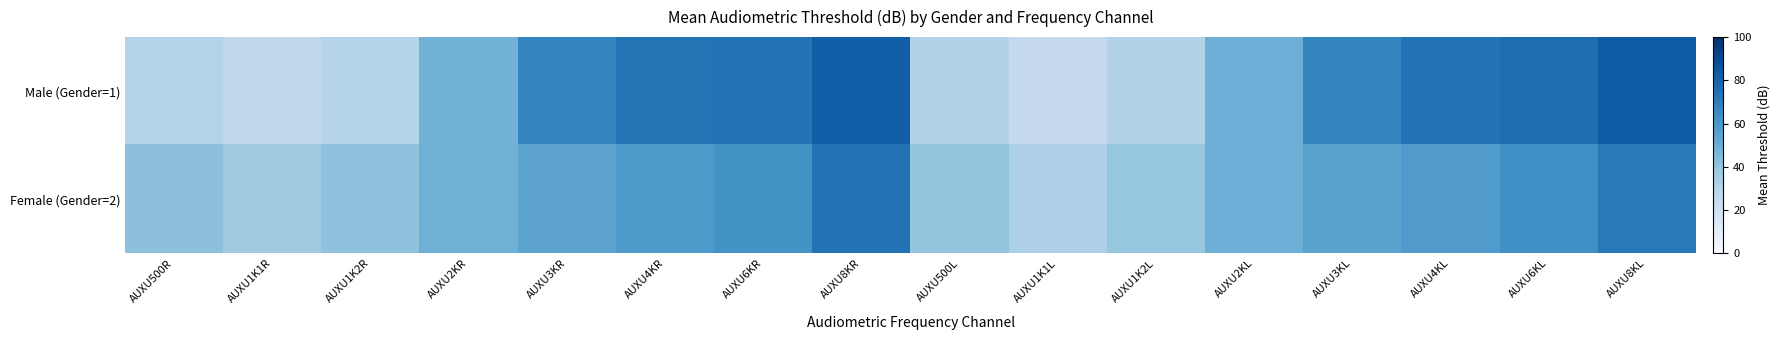

Which has a higher value, AUXU1K2L or AUXU3KR?

AUXU3KR